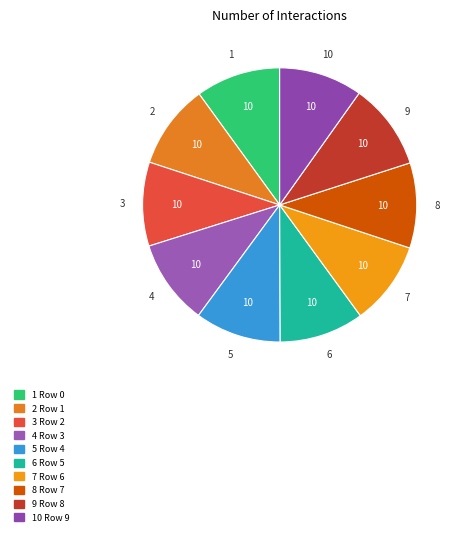

What percentage is the Row 6 slice, to the nearest percent?

10%